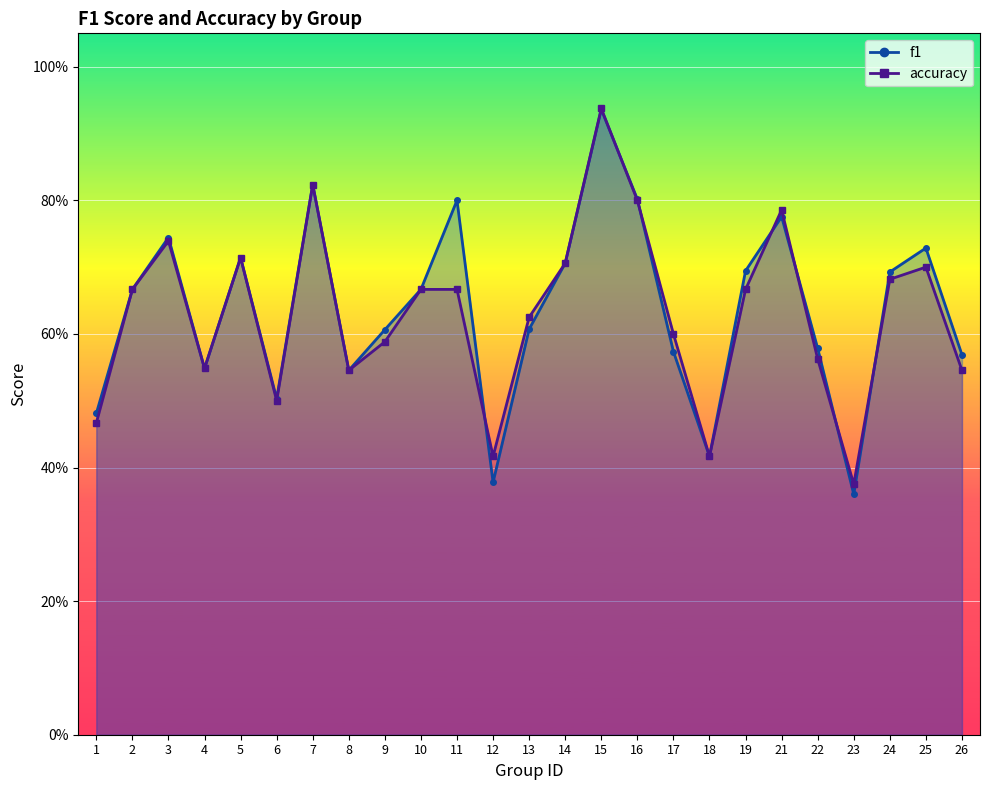

What is the greatest value displayed?

0.9